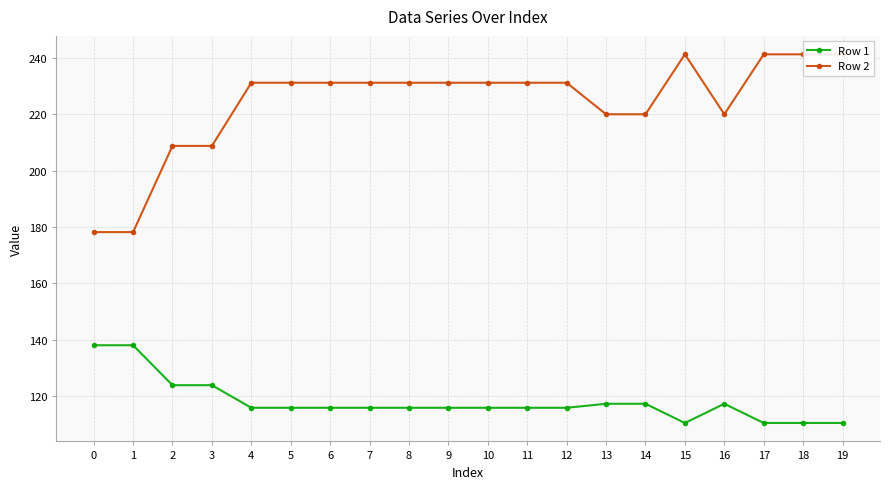

At how many categories does at least one series exceed 140?

20